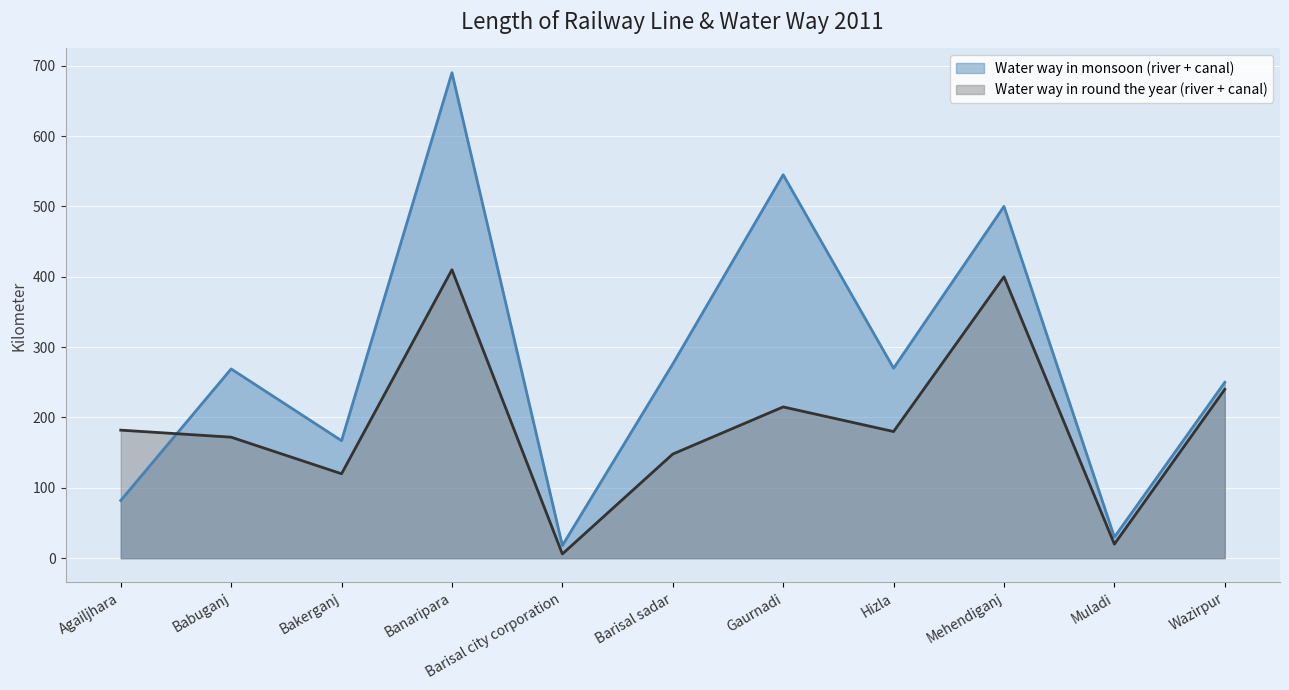

Reading right to left, what are all the values shown in this chart?

Water way in monsoon (river + canal): Wazirpur=250	Muladi=30	Mehendiganj=500	Hizla=270	Gaurnadi=545	Barisal sadar=276	Barisal city corporation=18	Banaripara=690	Bakerganj=167	Babuganj=269	Agailjhara=82
Water way in round the year (river + canal): Wazirpur=240	Muladi=20	Mehendiganj=400	Hizla=180	Gaurnadi=215	Barisal sadar=148	Barisal city corporation=6	Banaripara=410	Bakerganj=120	Babuganj=172	Agailjhara=182